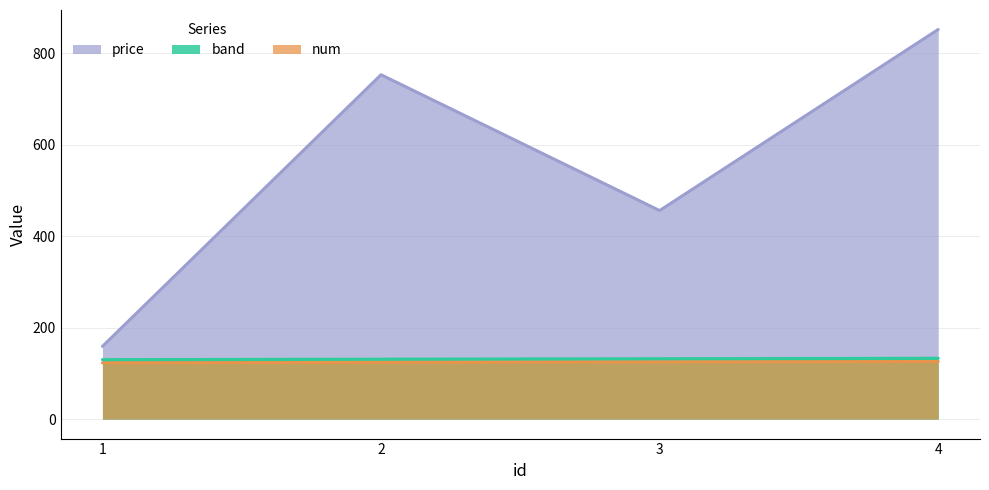

Which series has the largest total across all categories?

price